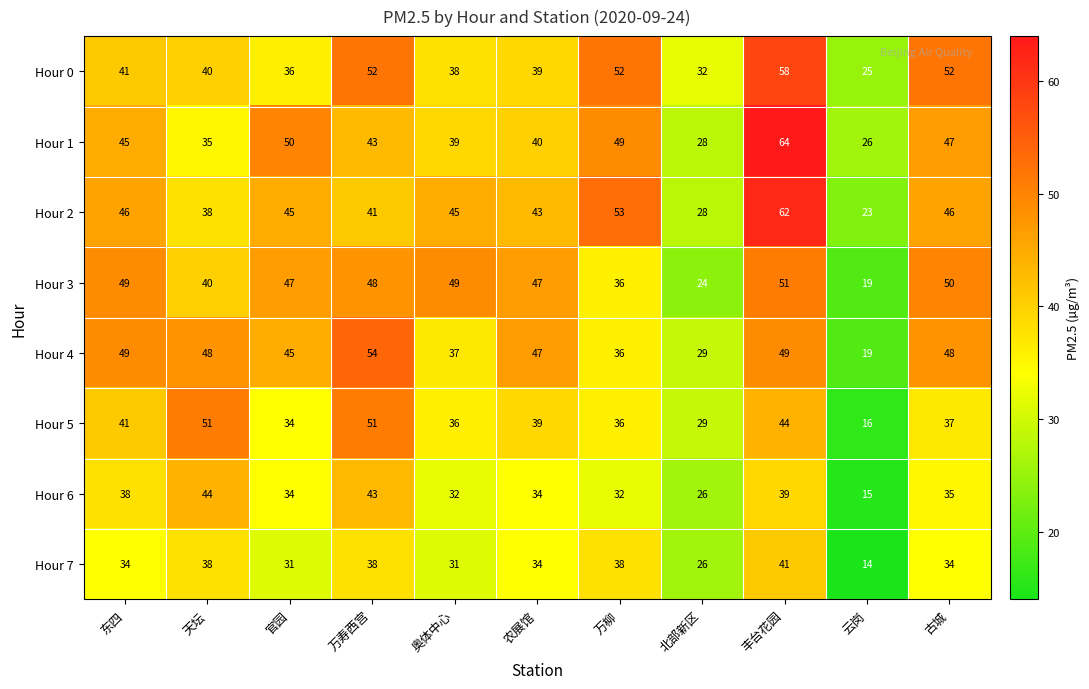

The value of Hour 4 at 北部新区 is 29. True or false?

True